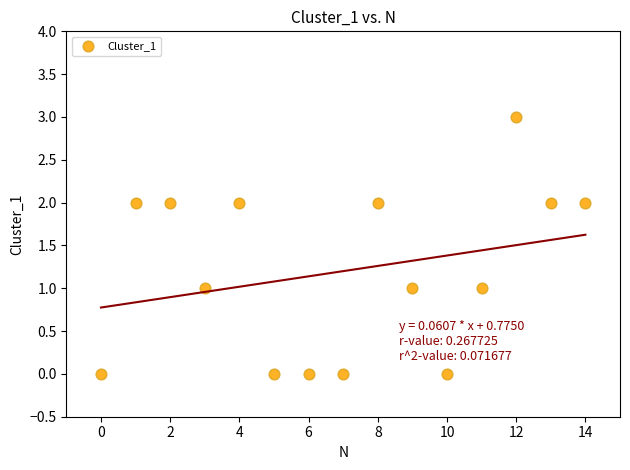

What is the range of Y values (max minus min)?

3